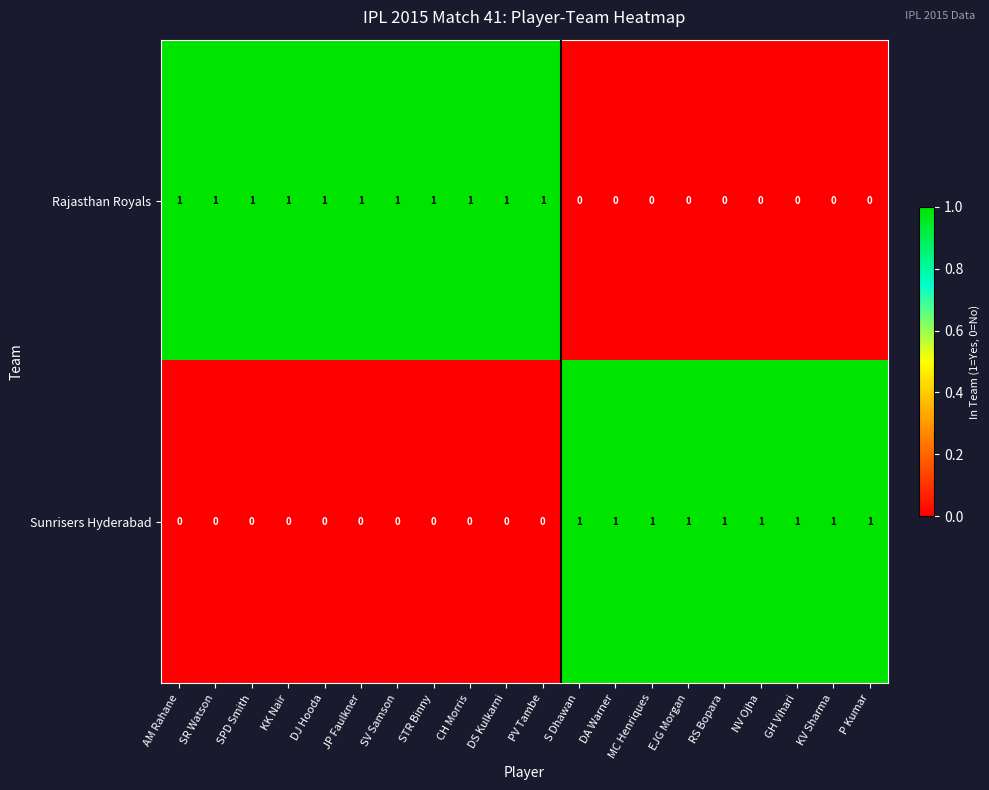

List the series in order of their overall mean, highest first.

Rajasthan Royals, Sunrisers Hyderabad